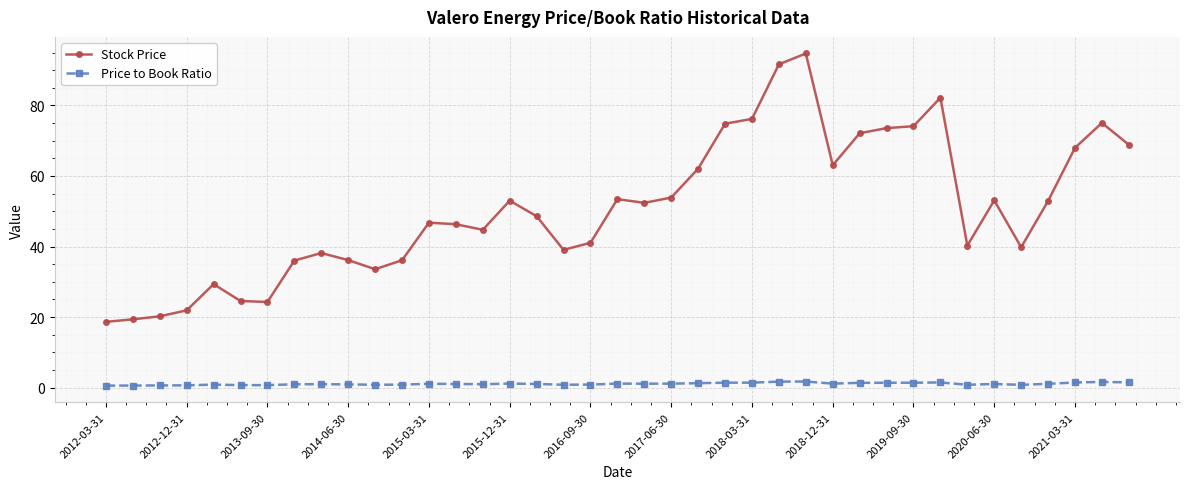

True or false: Stock Price and Price to Book Ratio cross at least once.

False